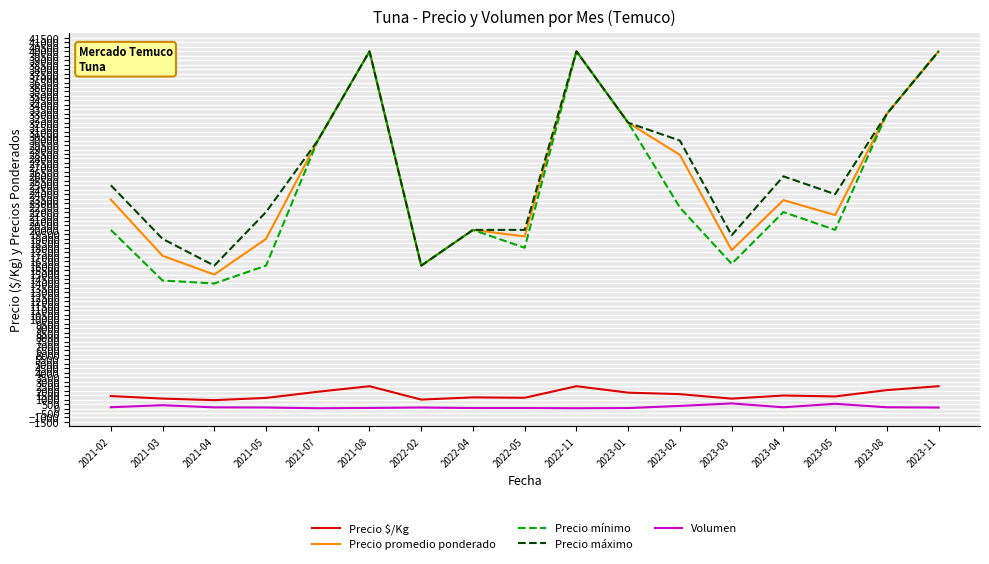

Which series has the widest spread of values?

Precio mínimo